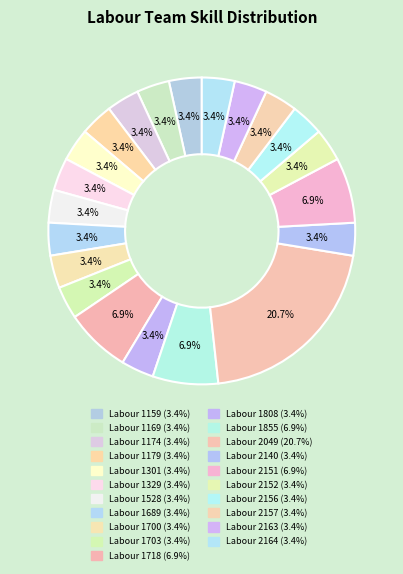

What is the total percentage of Labour 1169 and Labour 1718?

10.3%